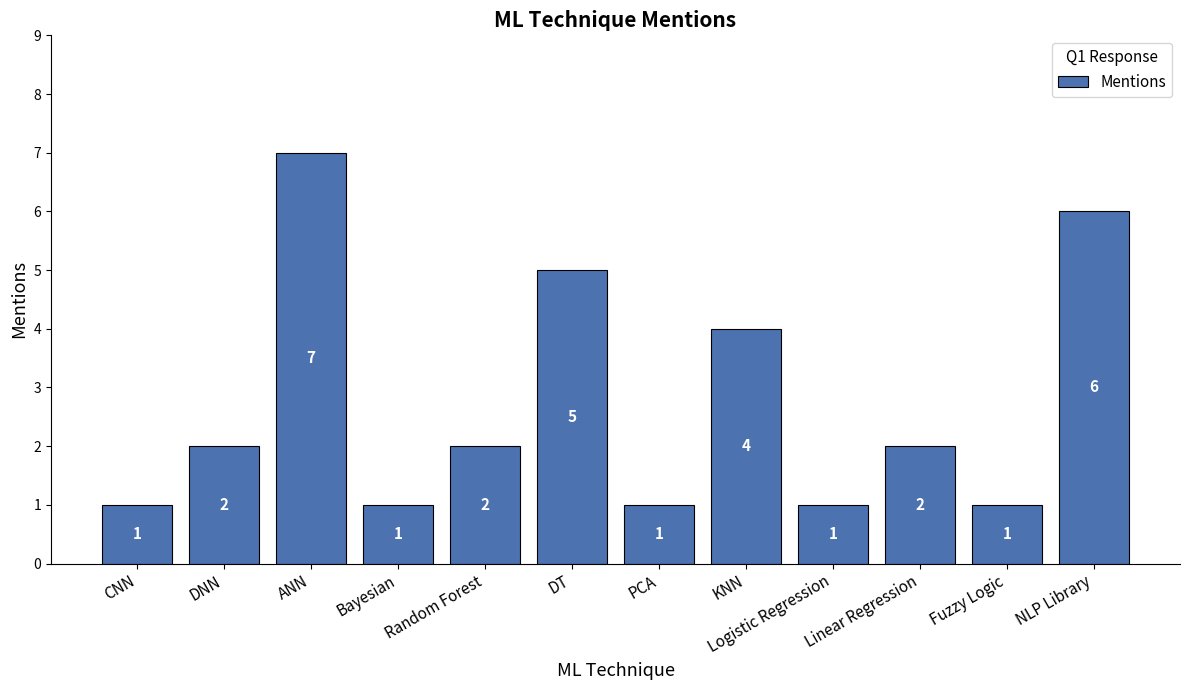

At which category does the chart reach its peak across all series?

ANN